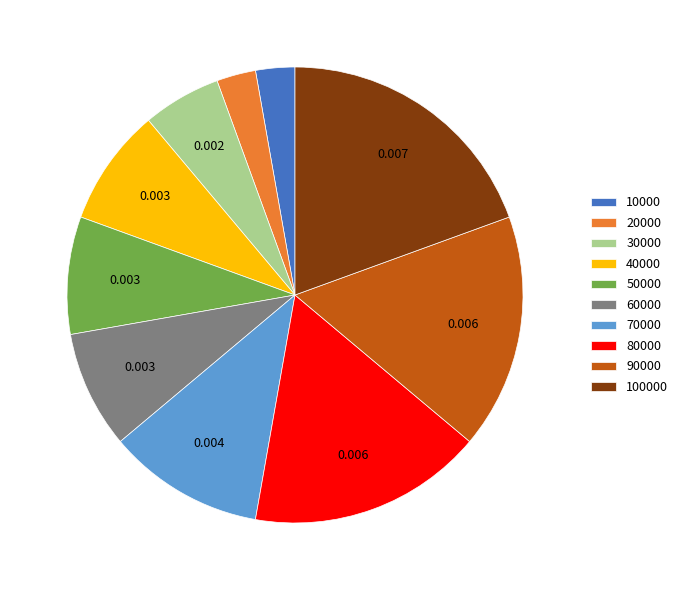

Do 90000 and 100000 together represent more than half of the pie?

No